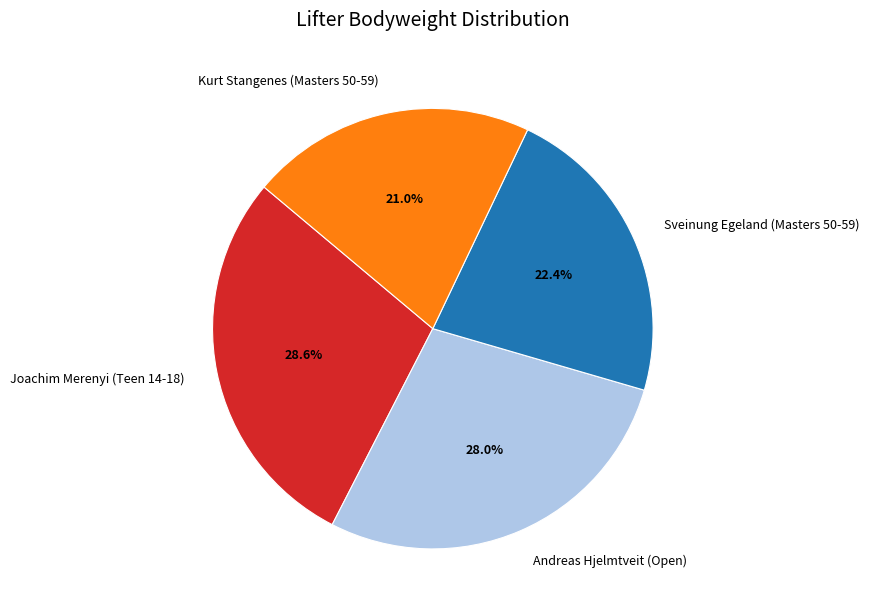

Does Joachim Merenyi (Teen 14-18) account for over 50% of the chart?

No